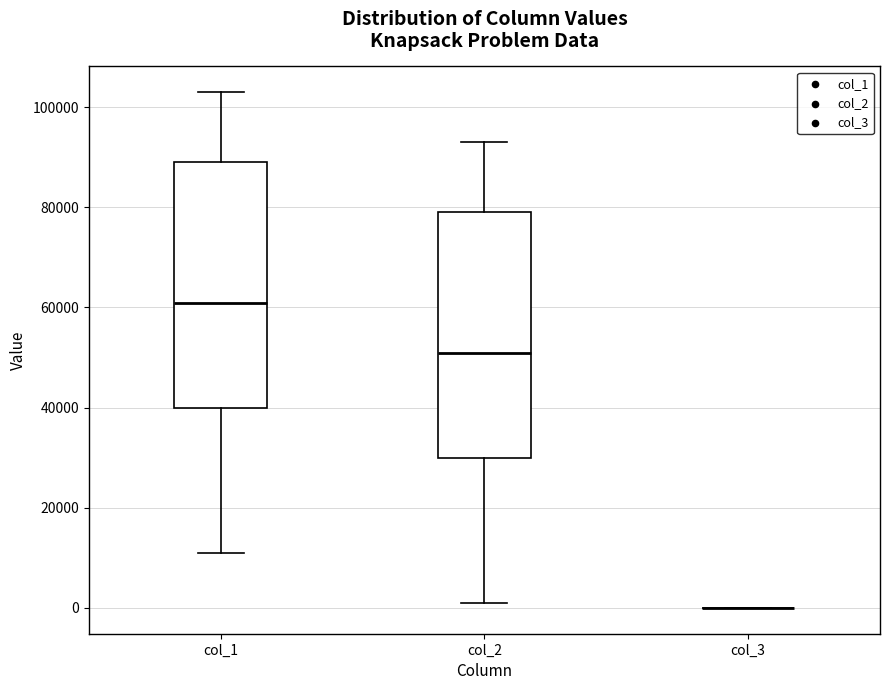

Reading left to right, transcribe this box plot: for each box, give where its median line is, the range the box spans, and where its two whiskers end, as read against the y-axis. The values are not printed on the chart, so give them approximately, as read against the axis.

col_1: median 60000, box 40000 to 88000, whiskers 10000 to 102000
col_2: median 50000, box 30000 to 78000, whiskers 0 to 92000
col_3: box collapsed to a line at 0, whiskers 0 to 0